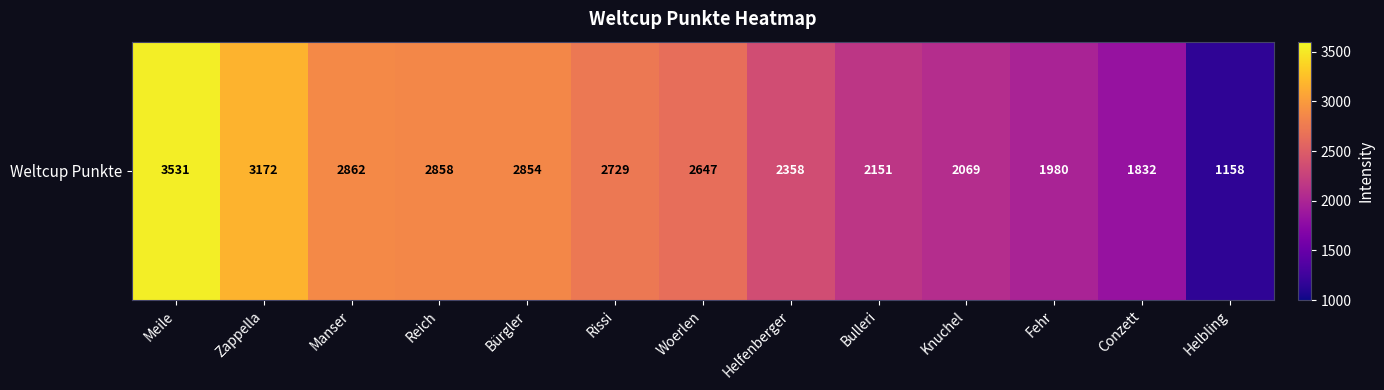

Which label corresponds to the largest value in the chart?

Meile